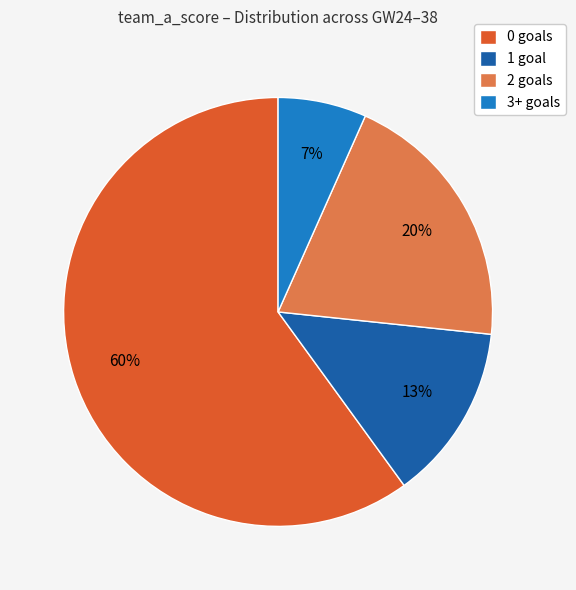

What percentage is the 2 goals slice, to the nearest percent?

20%